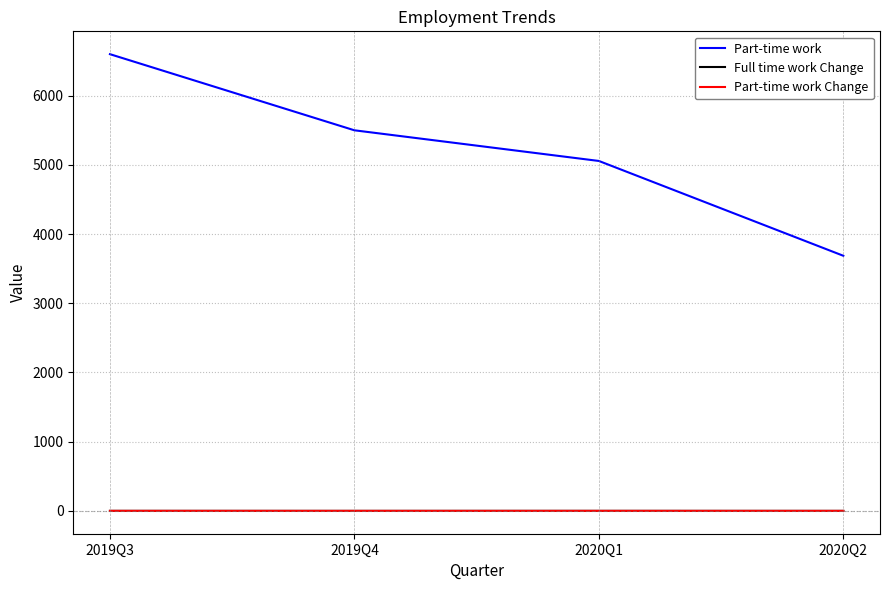

Rank the categories by Part-time work value from highest to lowest.

2019Q3, 2019Q4, 2020Q1, 2020Q2